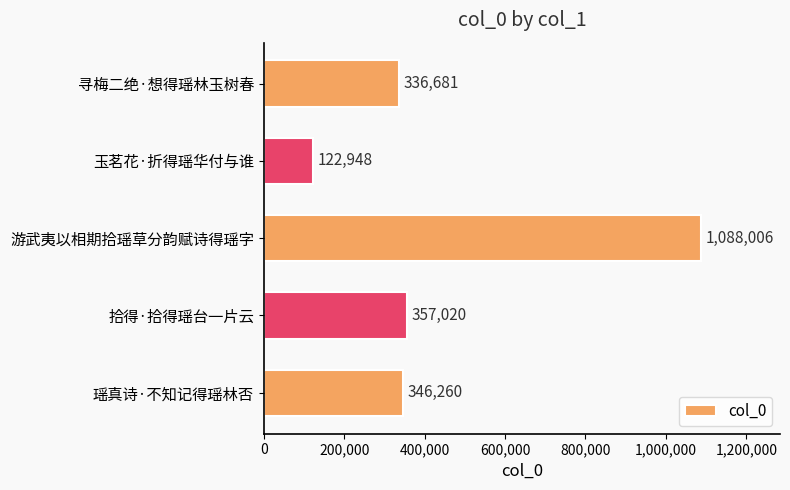

What is the difference between the values at 拾得·拾得瑶台一片云 and 寻梅二绝·想得瑶林玉树春?

20339